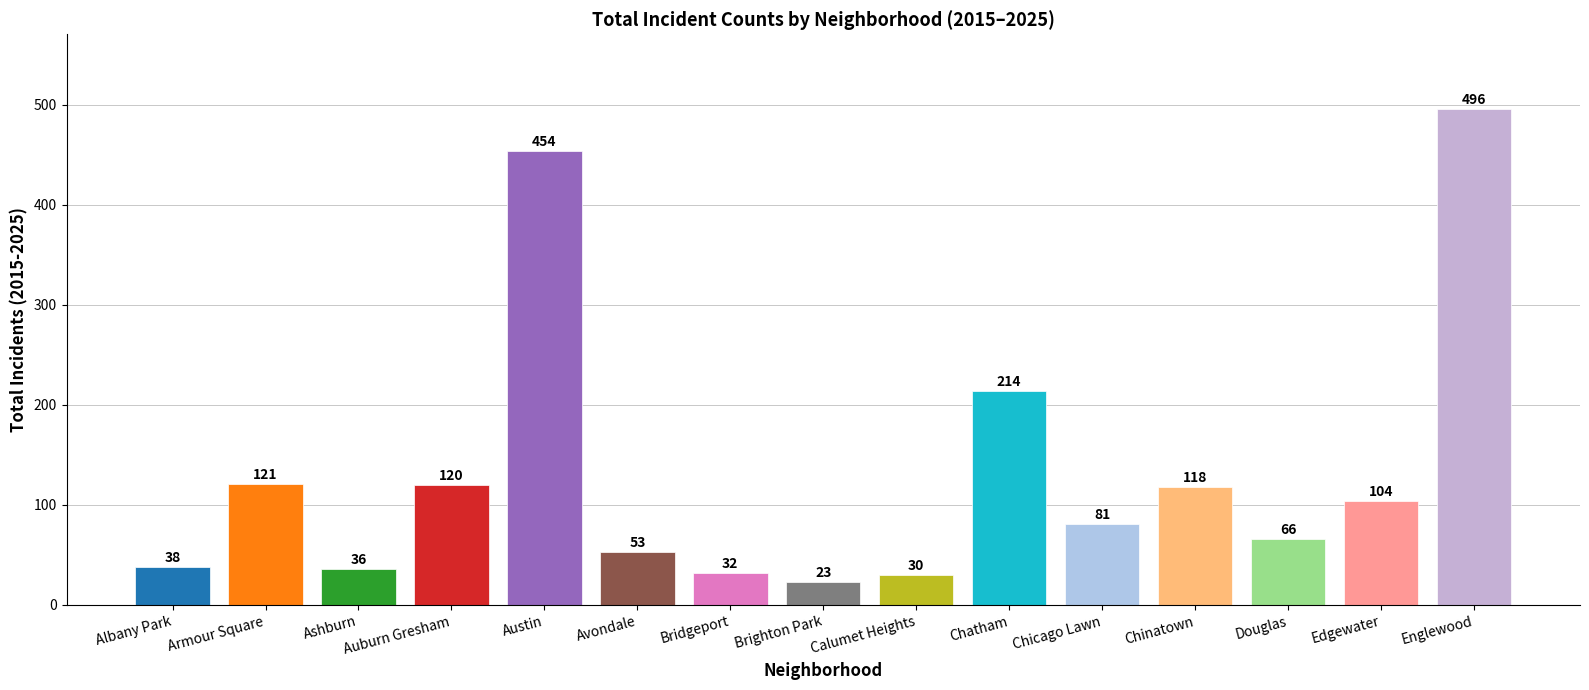

Reading right to left, transcribe all the data shown in this chart.

496	104	66	118	81	214	30	23	32	53	454	120	36	121	38